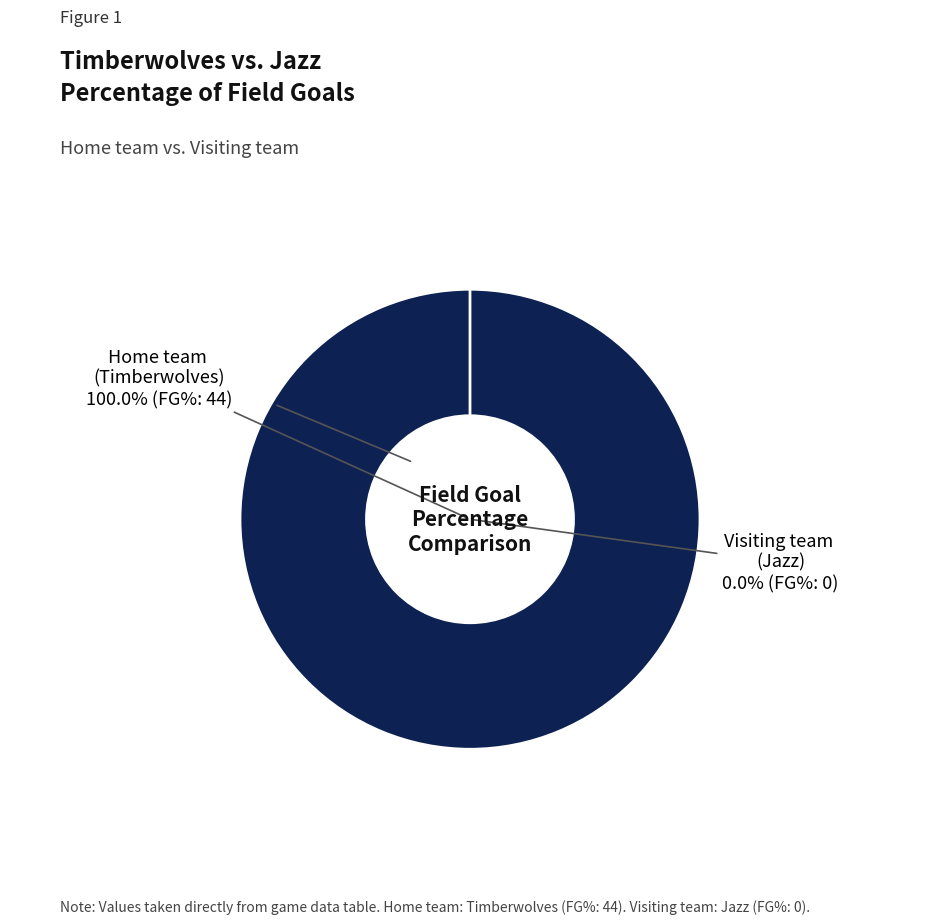

To the nearest percent, what is the average slice percentage?

50%